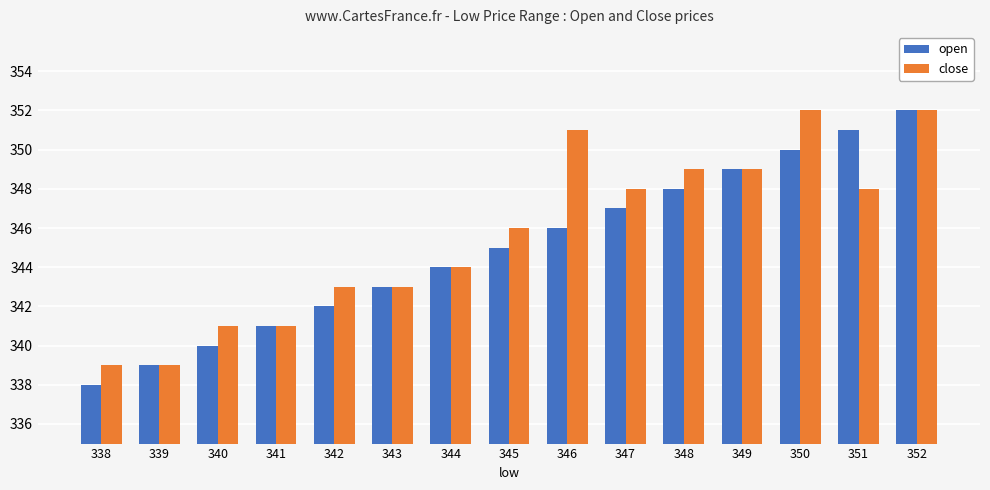

Rank the series at 348 from lowest to highest value.

open, close